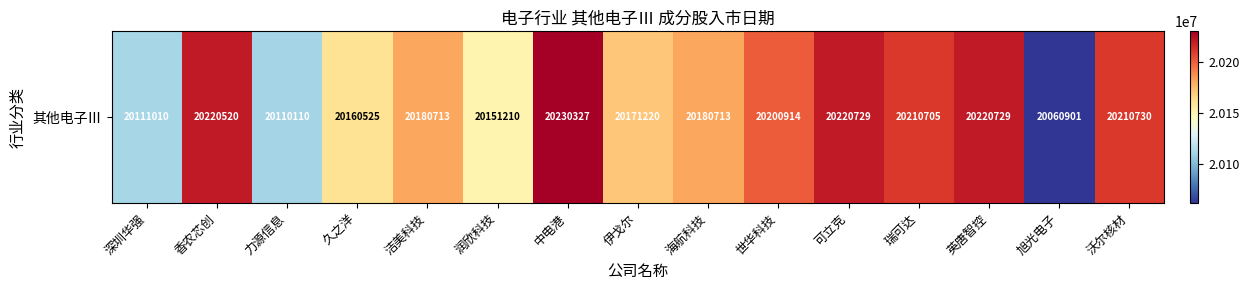

What is the change in value from 海航科技 to 沃尔核材?

+30017